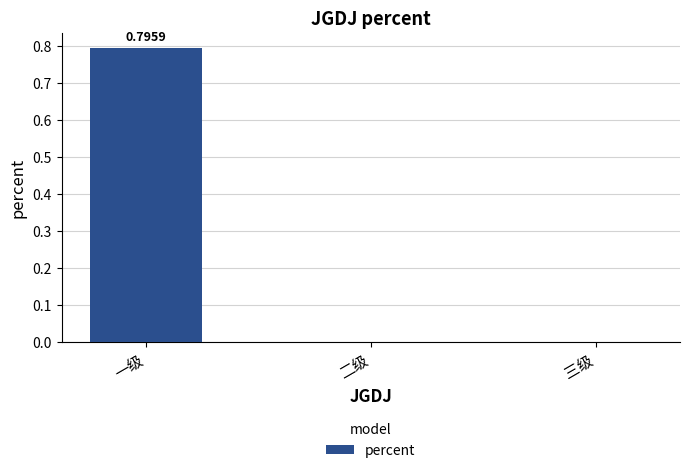

What is the change in value from 一级 to 三级?

-0.8